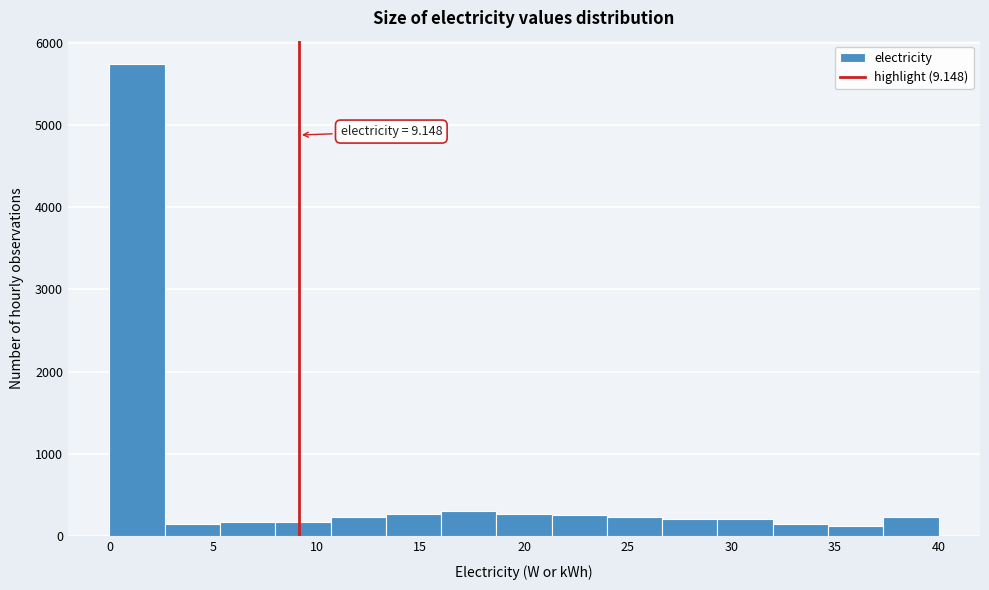

Which range on the x-axis has the tallest bar?

0.0 to 2.5